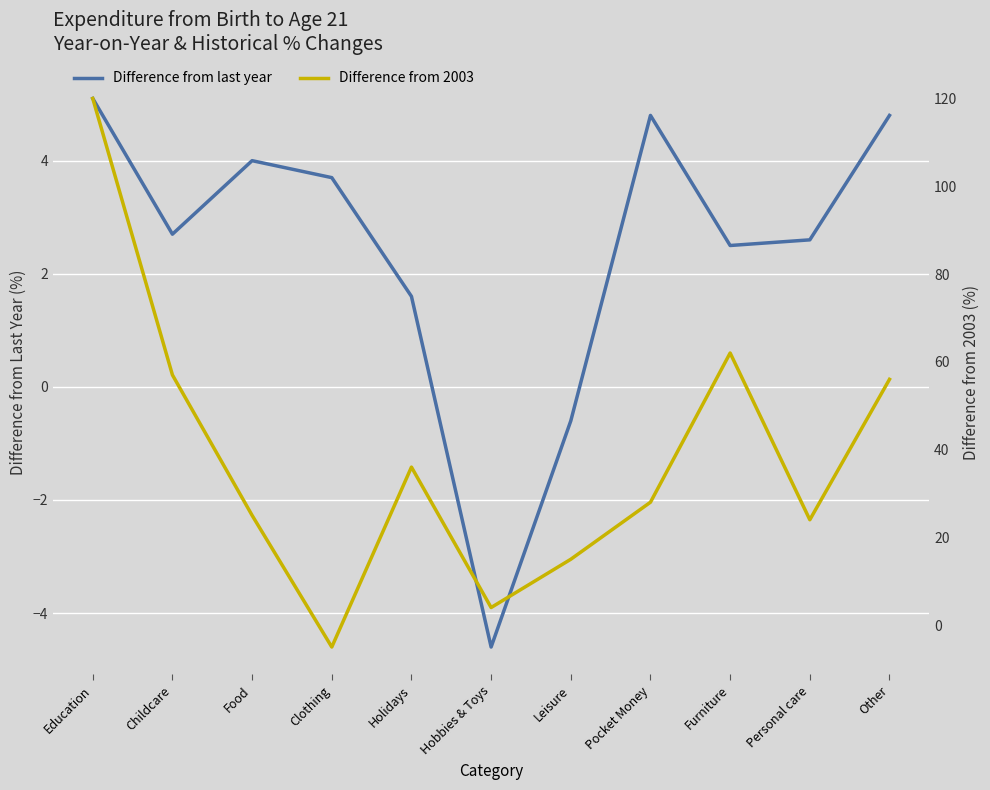

Reading right to left, transcribe all the data shown in this chart.

Difference from last year: 4.8	2.6	2.5	4.8	-0.6	-4.6	1.6	3.7	4.0	2.7	5.1
Difference from 2003: 56.0	24.0	62.0	28.0	15.0	4.0	36.0	-5.0	25.0	57.0	120.0